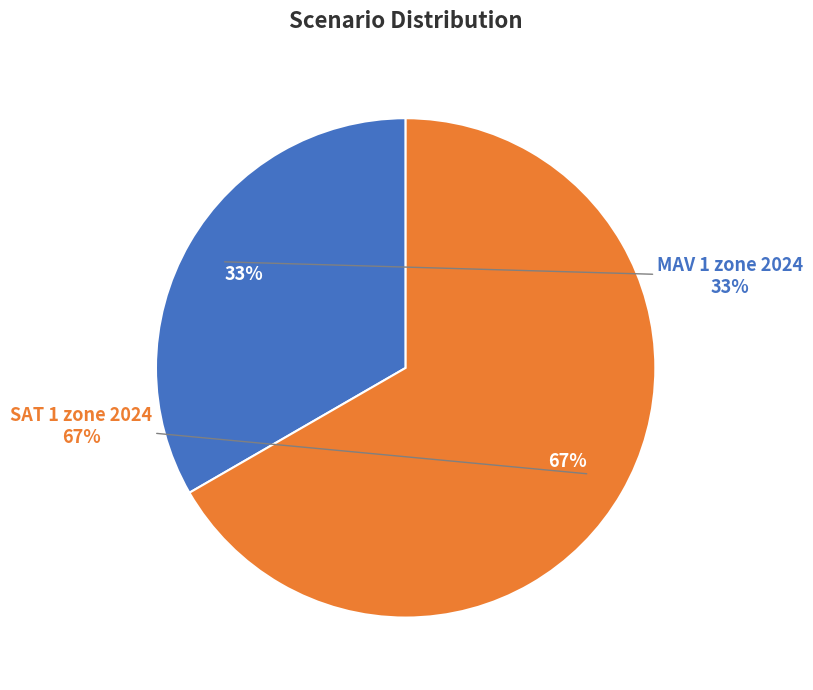

Is it true that MAV 1 zone 2024 is 39% of the pie?

False